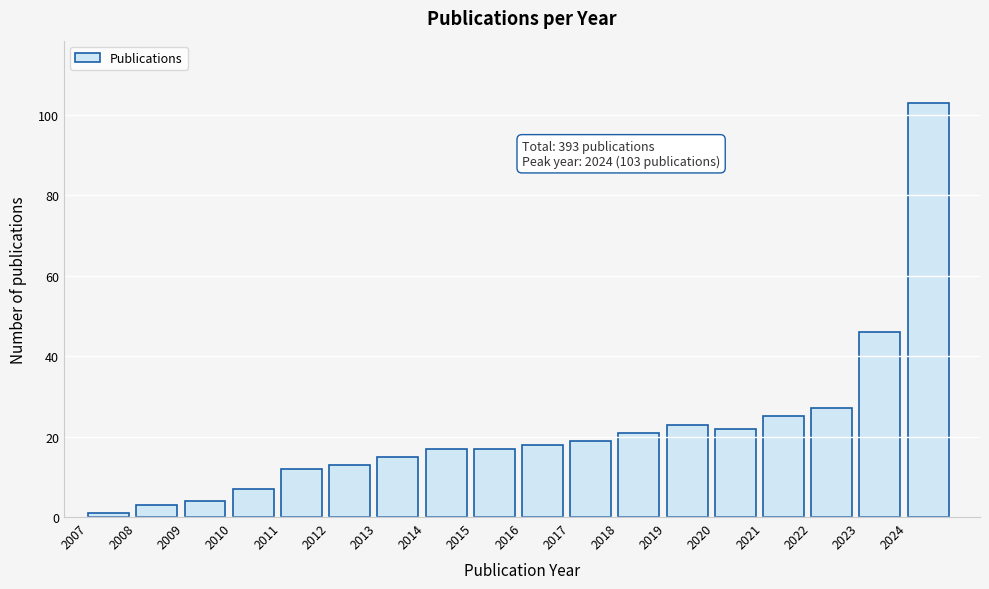

Reading left to right, transcribe all the data shown in this chart.

1	3	4	7	12	13	15	17	17	18	19	21	23	22	25	27	46	103